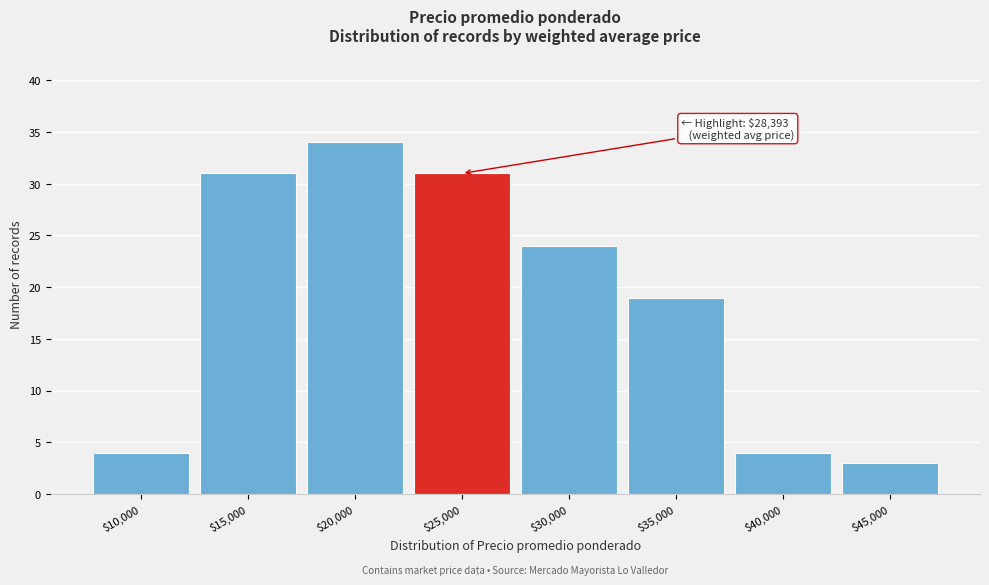

Reading left to right, transcribe all the data shown in this chart.

4	31	34	31	24	19	4	3